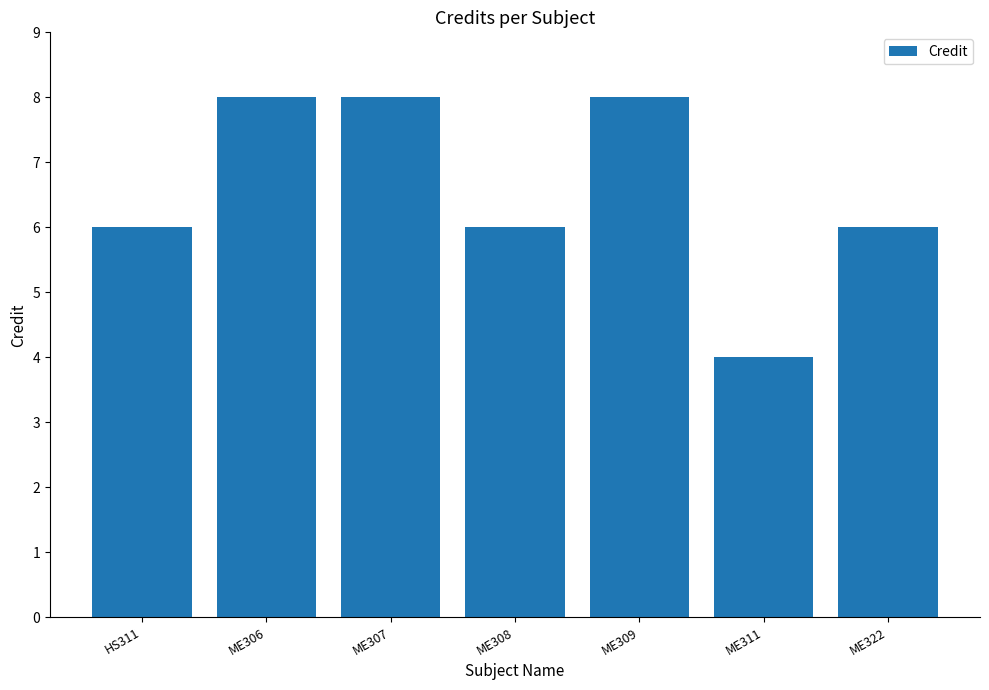

Read the value at ME311.

4